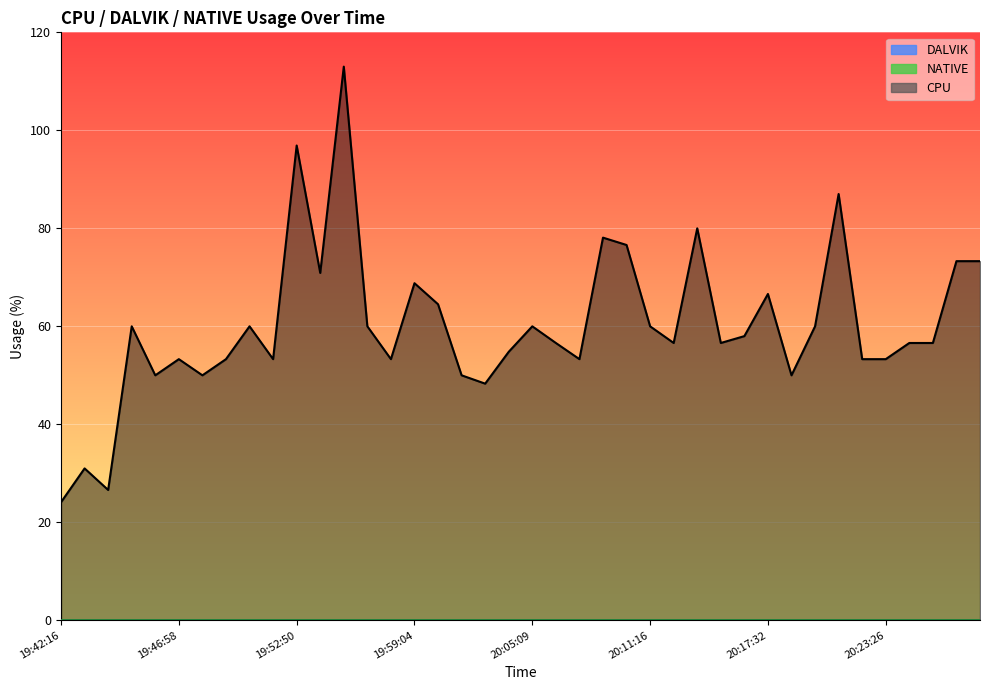

Where is CPU nearest to the value 68?

19:59:04